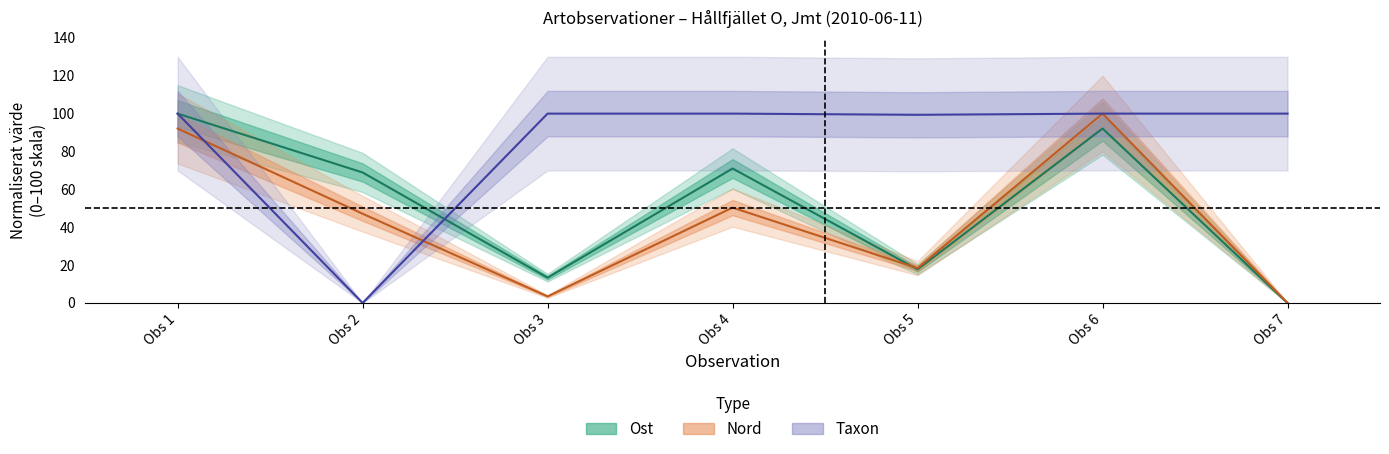

At which category does the chart reach its minimum across all series?

Obs 7